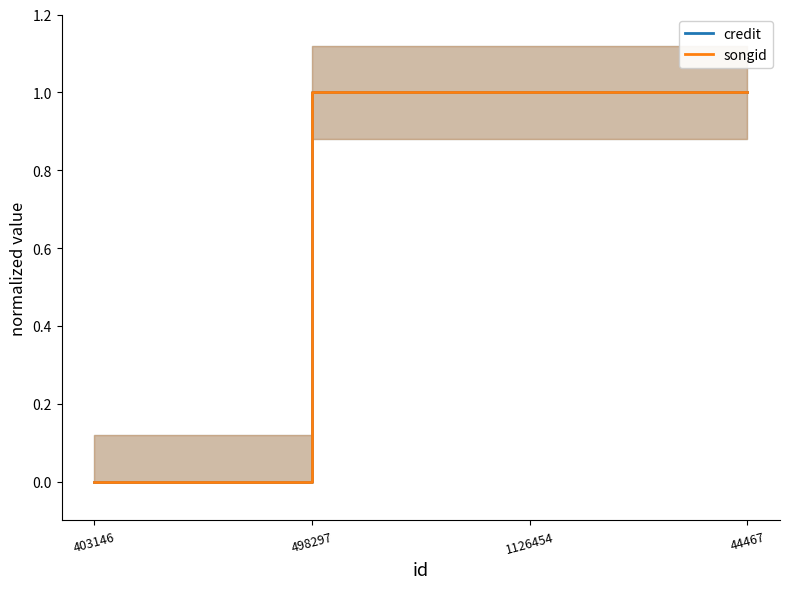

What are all the series names shown in the legend?

credit, songid